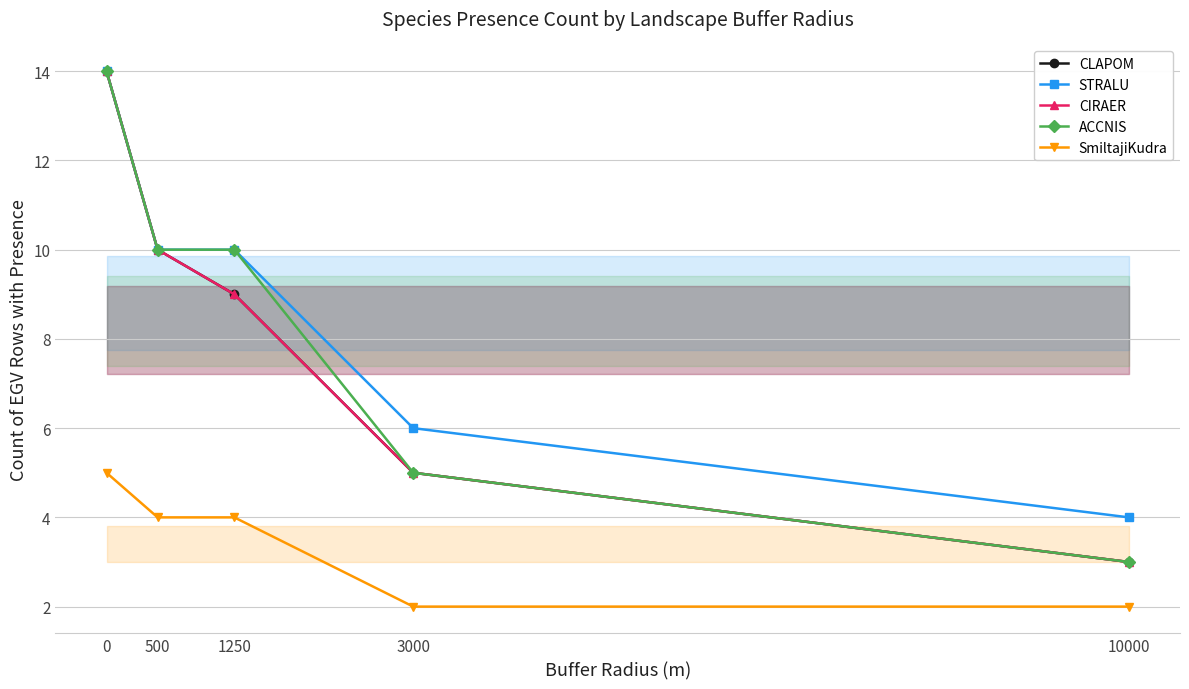

What is the spread (max minus min) of values at 500?

6